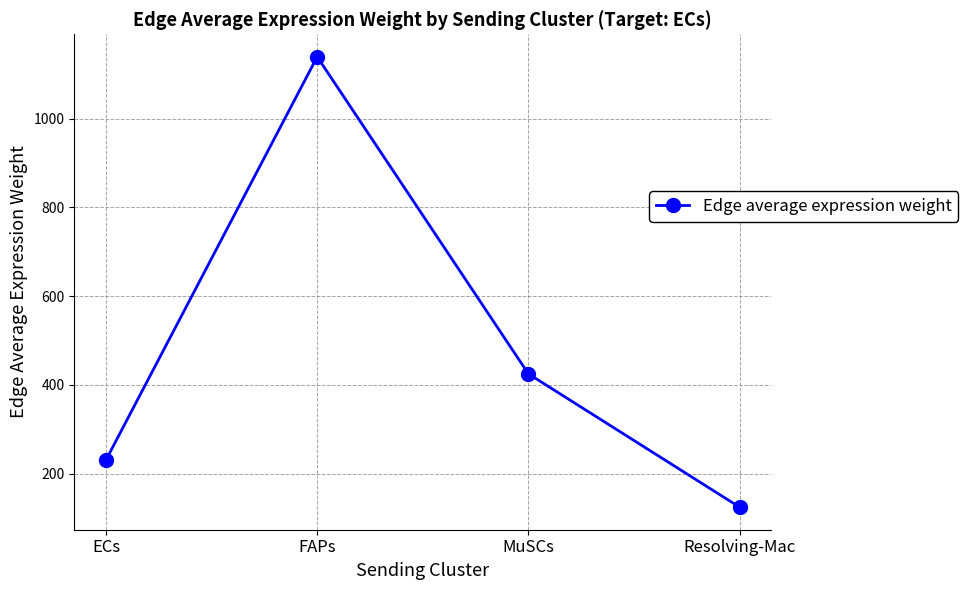

Rank the categories by value from highest to lowest.

FAPs, MuSCs, ECs, Resolving-Mac